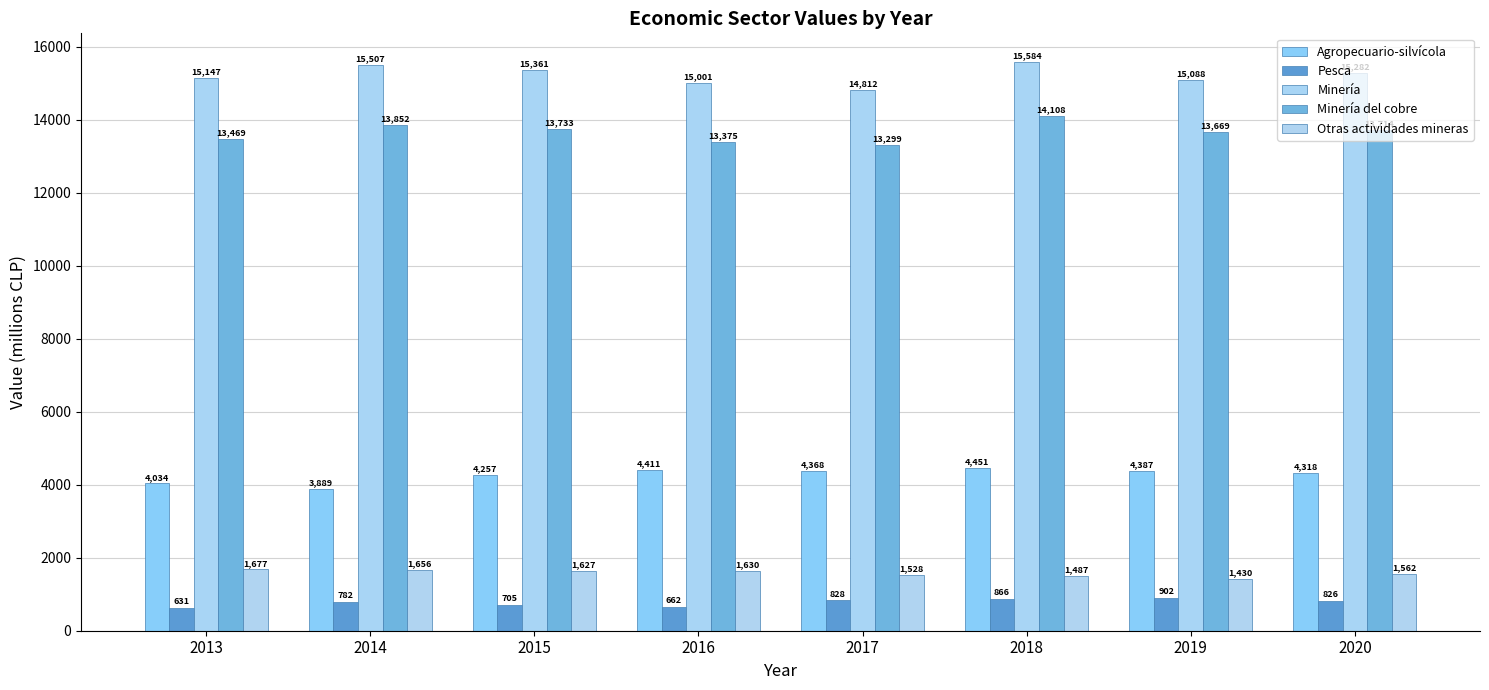

Reading right to left, extract all data points from this chart.

Agropecuario-silvícola: 2020=4318	2019=4387	2018=4451	2017=4368	2016=4411	2015=4257	2014=3889	2013=4034
Pesca: 2020=826	2019=902	2018=866	2017=828	2016=662	2015=705	2014=782	2013=631
Minería: 2020=15282	2019=15088	2018=15584	2017=14812	2016=15001	2015=15361	2014=15507	2013=15147
Minería del cobre: 2020=13714	2019=13669	2018=14108	2017=13299	2016=13375	2015=13733	2014=13852	2013=13469
Otras actividades mineras: 2020=1562	2019=1430	2018=1487	2017=1528	2016=1630	2015=1627	2014=1656	2013=1677